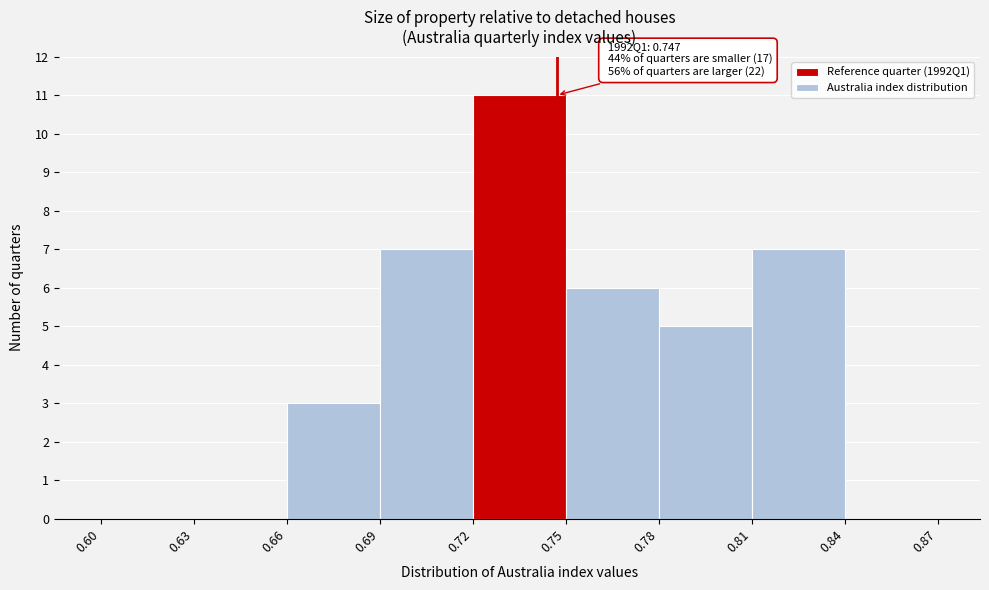

Over which range of the x-axis is the bar tallest?

0.72 to 0.75